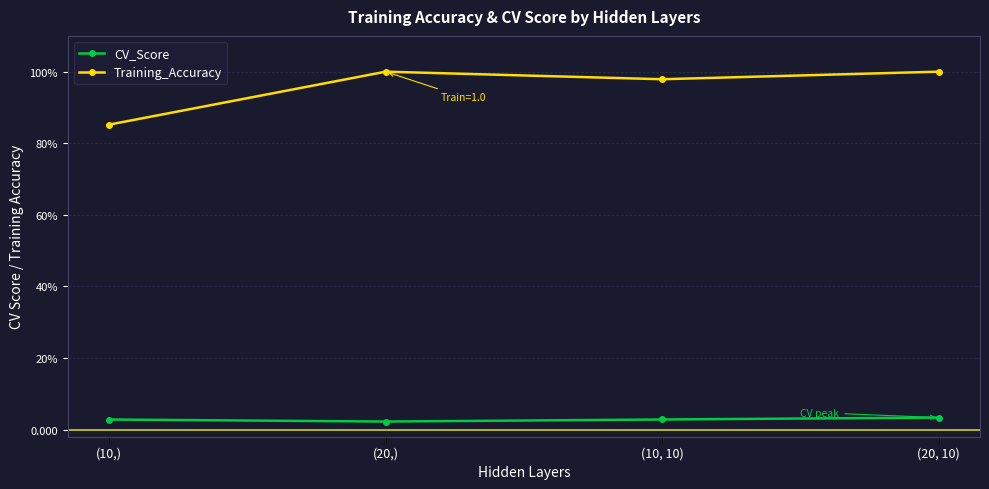

What are all the series names shown in the legend?

CV_Score, Training_Accuracy